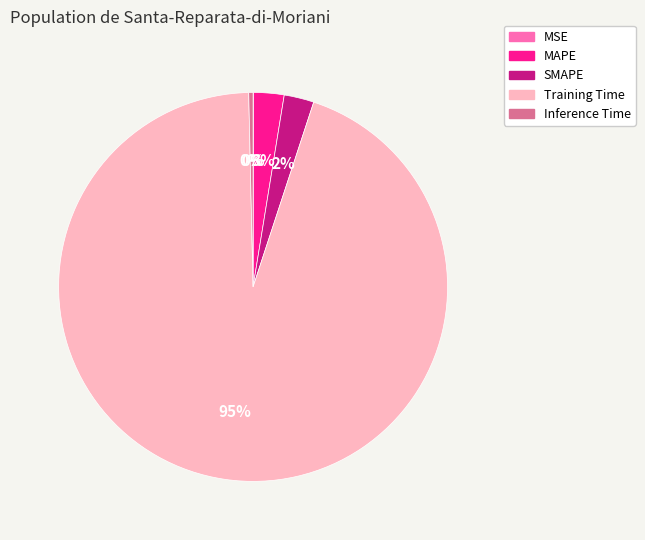

Is there any slice that represents more than half of the pie?

Yes